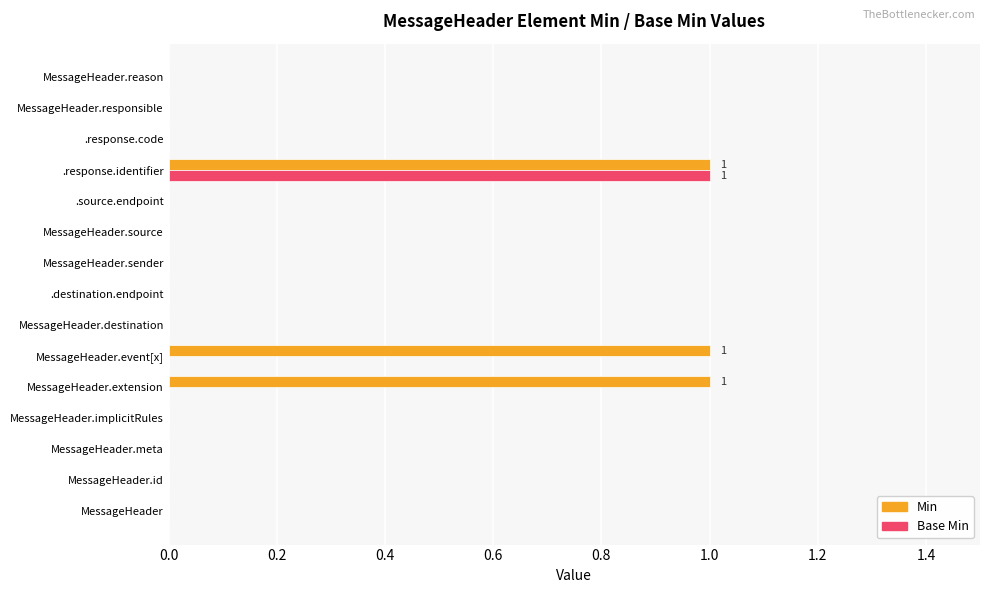

How many series are shown in this chart?

2